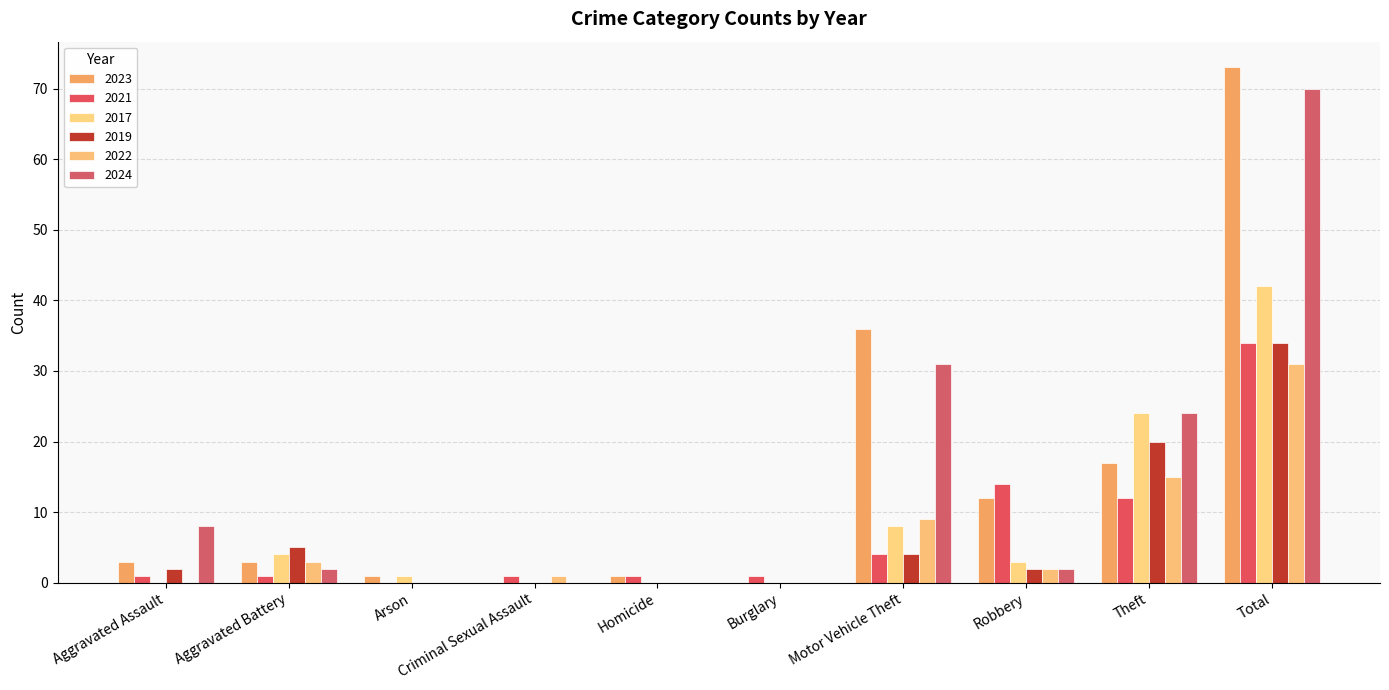

At which label does 2017 first exceed 3?

Aggravated Battery